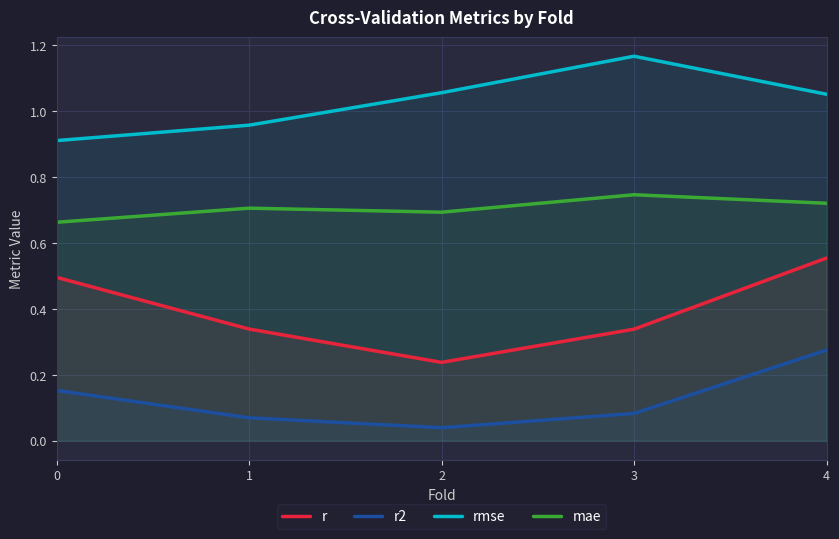

True or false: r and rmse intersect in this chart.

False